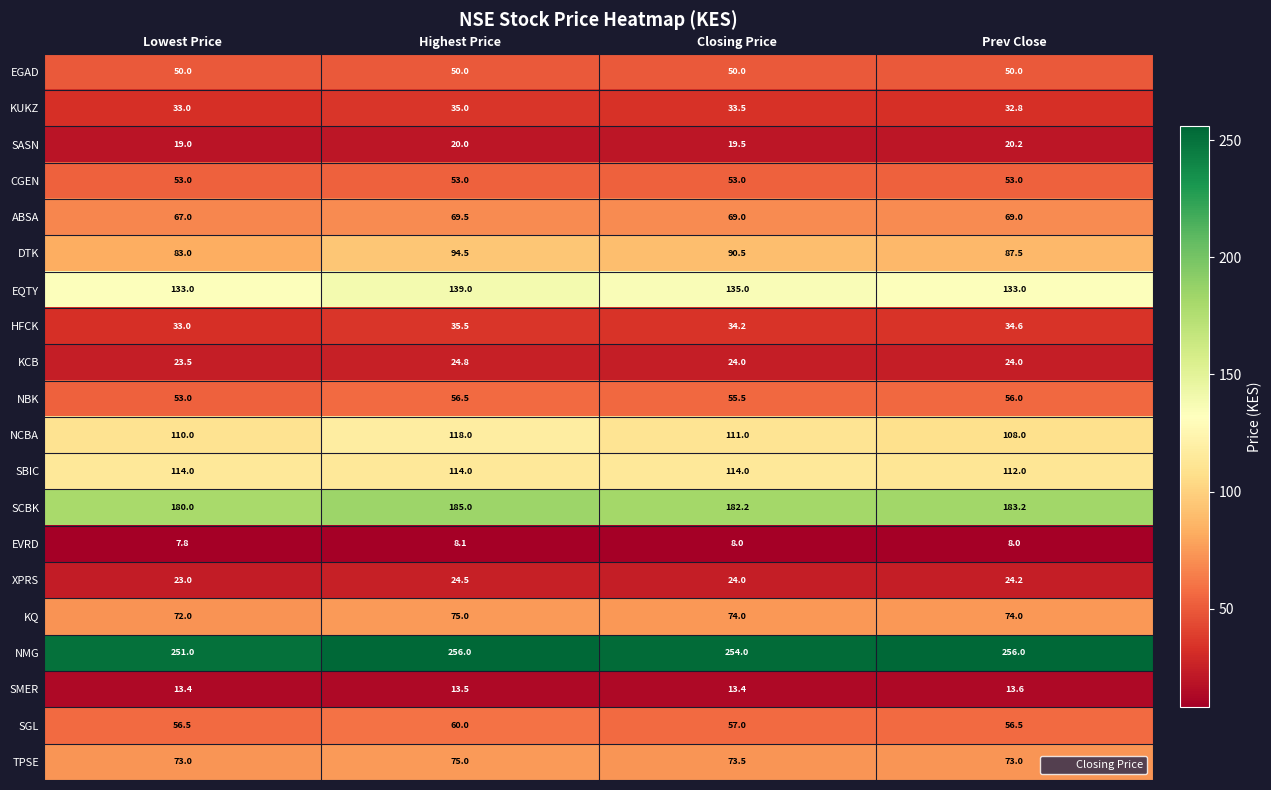

Count the number of data series in this chart.

20